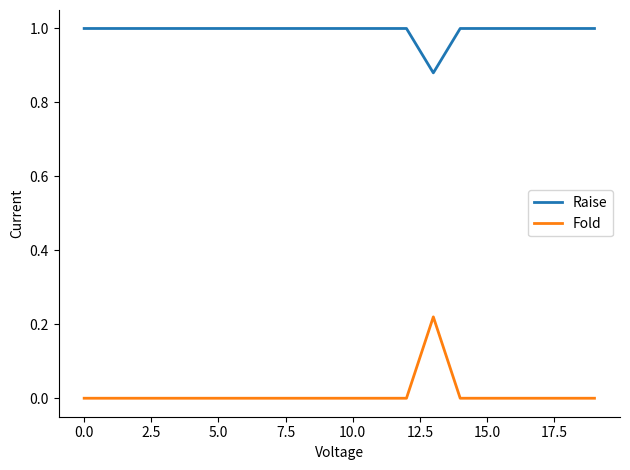

Which series has the widest spread of values?

Fold